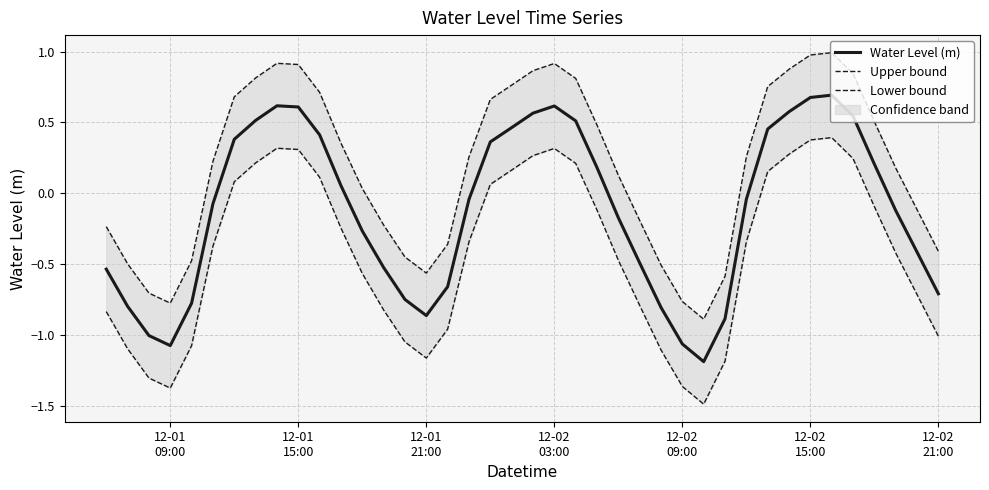

What is the value of the Lower bound point at the 25th from the left?

-0.5